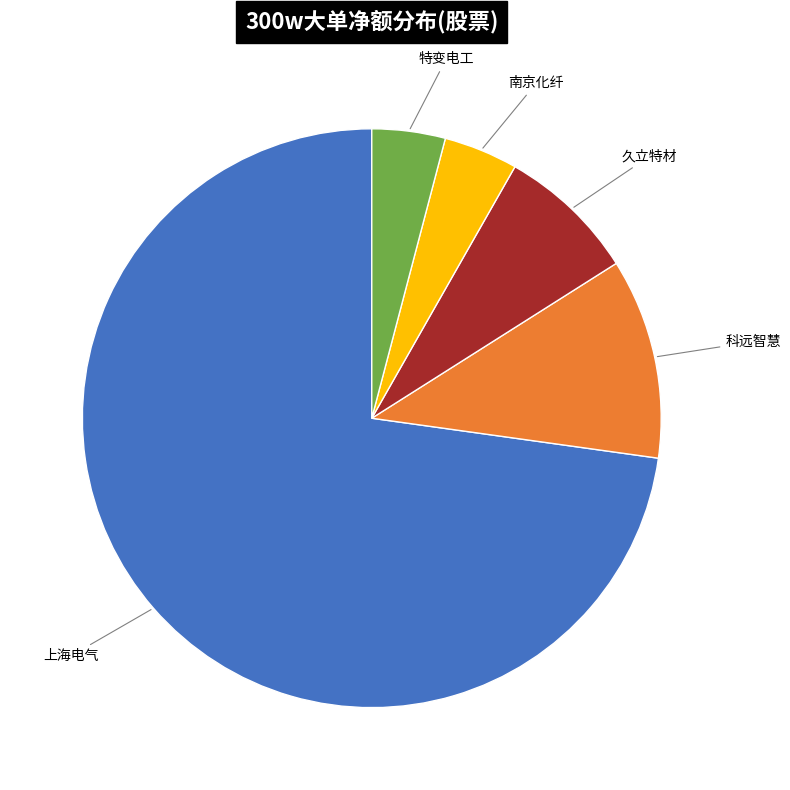

Which category accounts for the majority?

上海电气